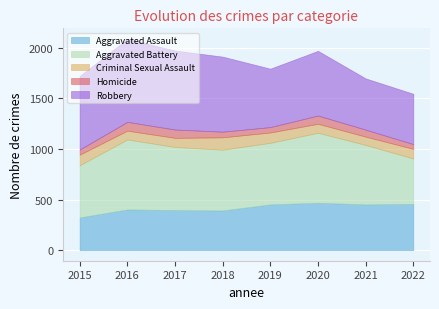

Where is the first local maximum for Homicide?

2016